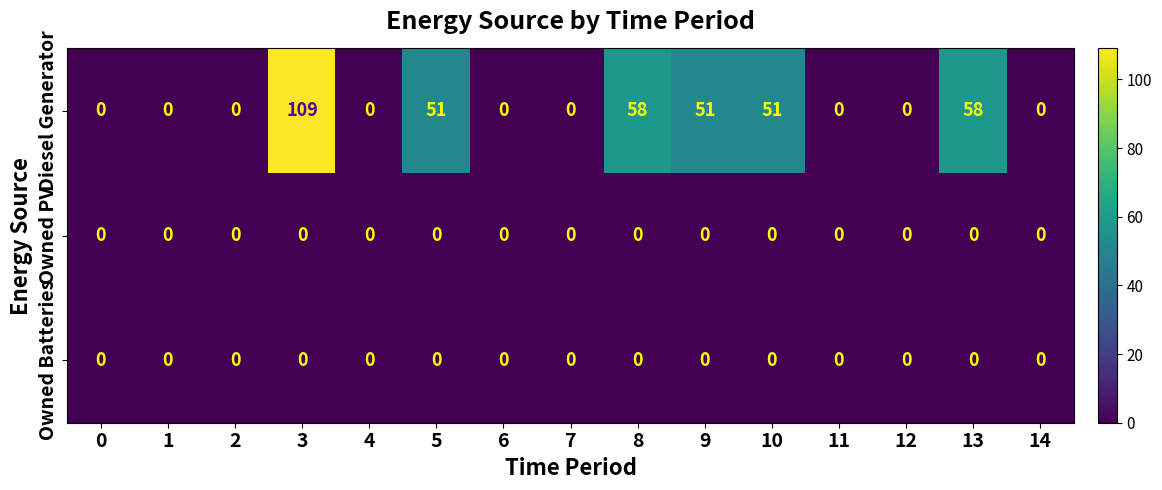

Between 1 and 8, which series saw the biggest shift?

Diesel Generator